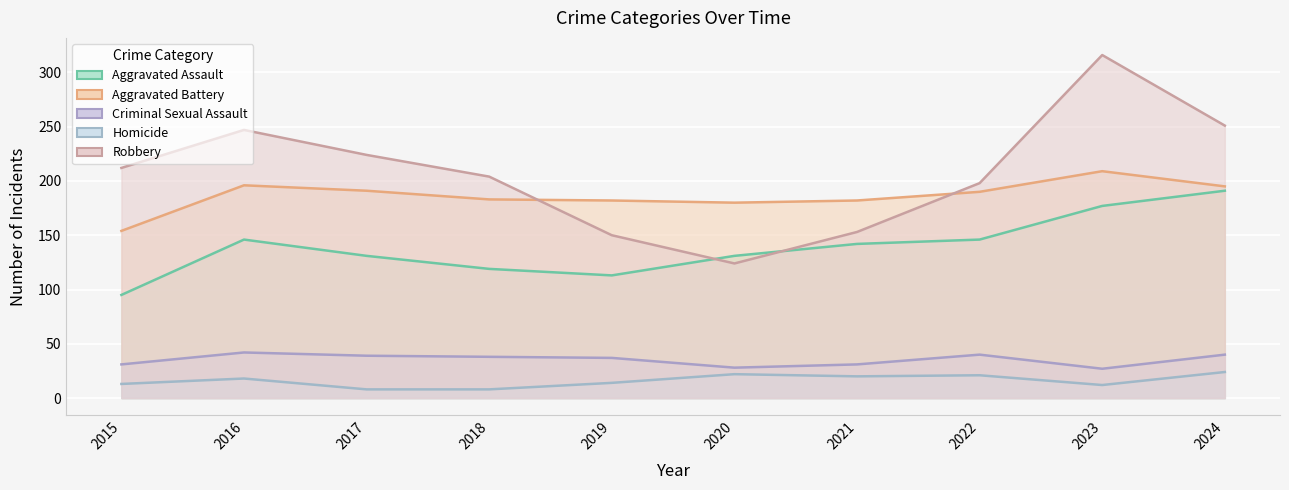

Reading right to left, extract all data points from this chart.

Aggravated Assault: 2024=191	2023=177	2022=146	2021=142	2020=131	2019=113	2018=119	2017=131	2016=146	2015=95
Aggravated Battery: 2024=195	2023=209	2022=190	2021=182	2020=180	2019=182	2018=183	2017=191	2016=196	2015=154
Criminal Sexual Assault: 2024=40	2023=27	2022=40	2021=31	2020=28	2019=37	2018=38	2017=39	2016=42	2015=31
Homicide: 2024=24	2023=12	2022=21	2021=20	2020=22	2019=14	2018=8	2017=8	2016=18	2015=13
Robbery: 2024=251	2023=316	2022=198	2021=153	2020=124	2019=150	2018=204	2017=224	2016=247	2015=212